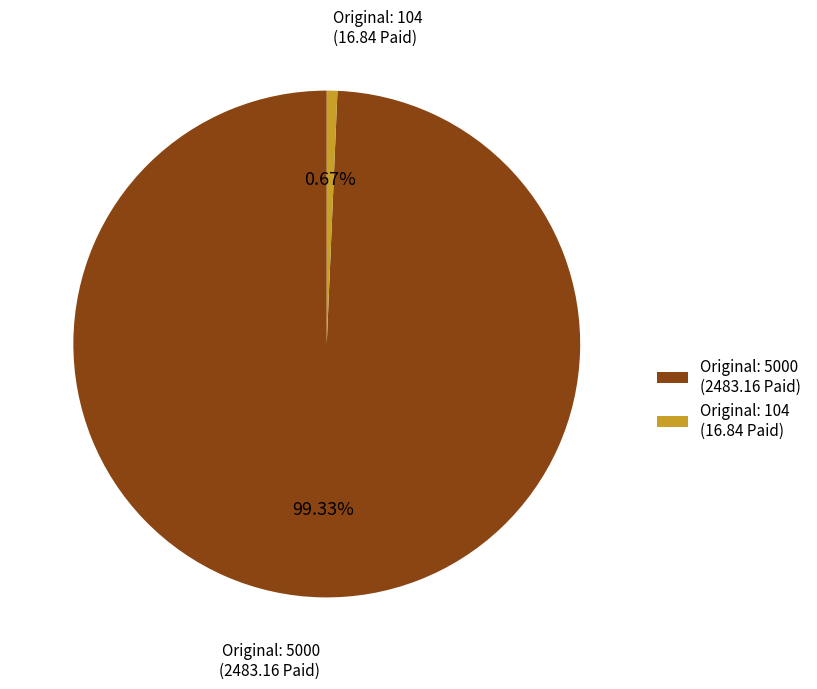

Which slice is the smallest?

Original: 104 (16.84 Paid)